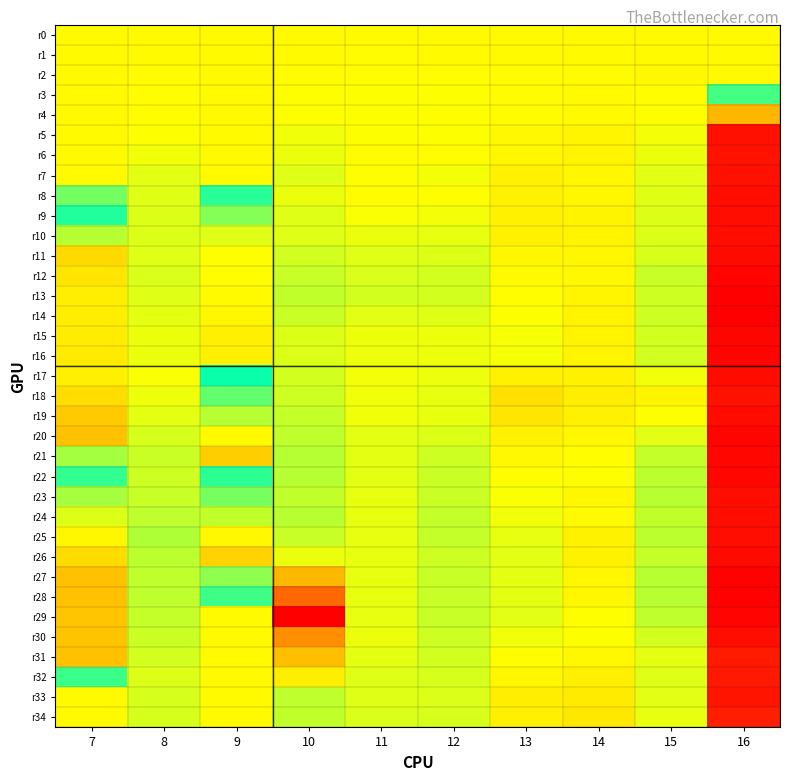

What is the difference between the highest and lowest values at 10?

8.5